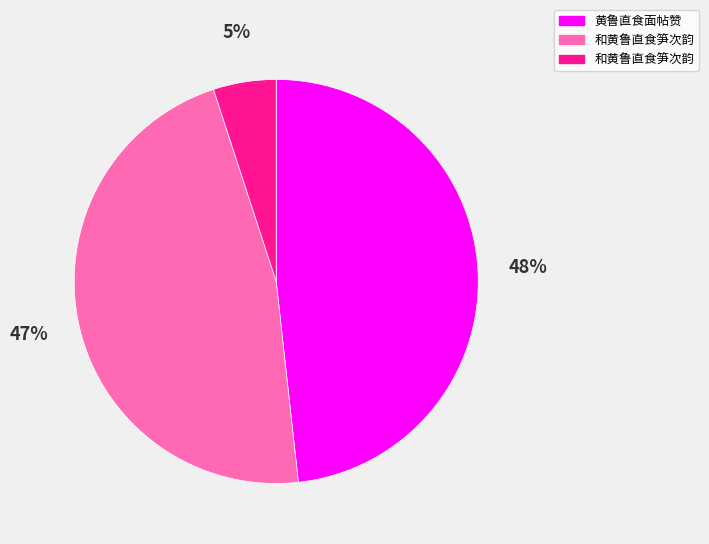

To the nearest percent, what is the difference between the largest and smallest slice percentages?

43%